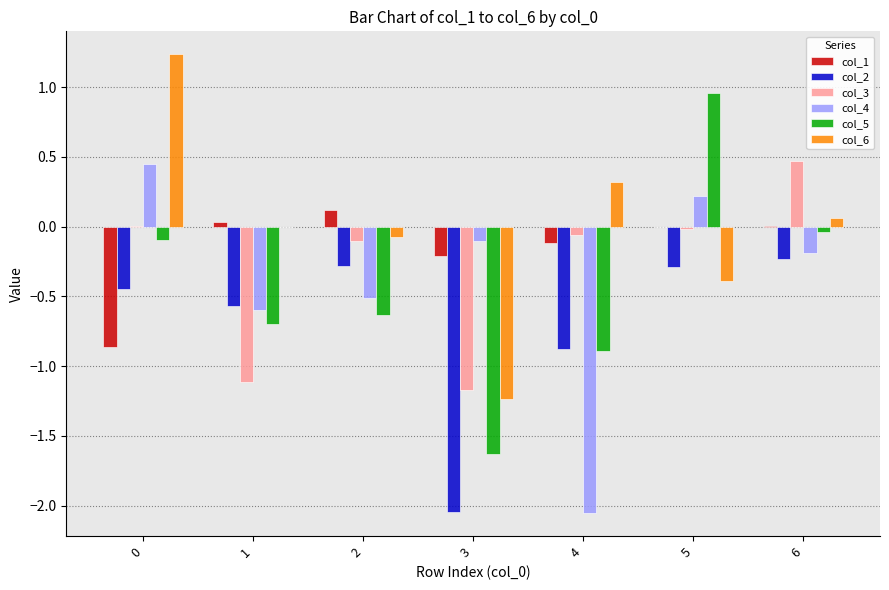

What are all the series names shown in the legend?

col_1, col_2, col_3, col_4, col_5, col_6